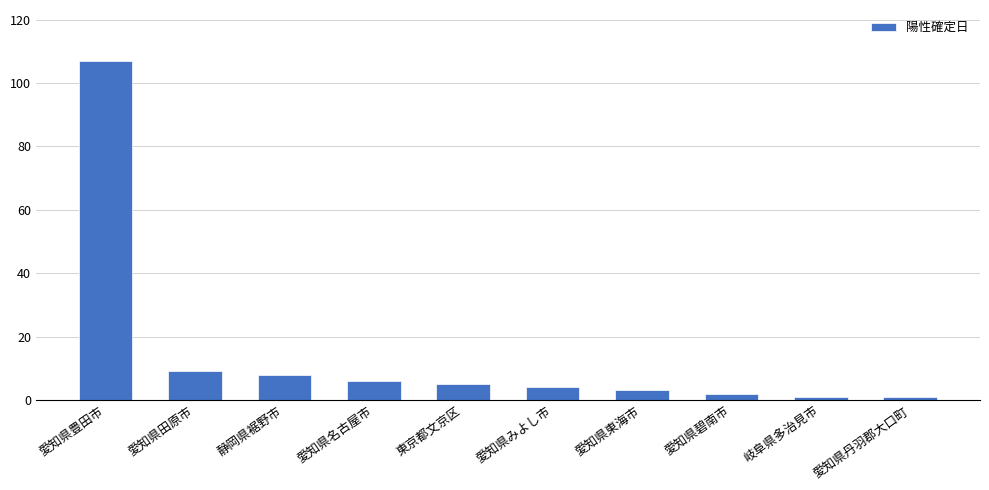

Is it true that the value at 愛知県みよし市 is 4?

True